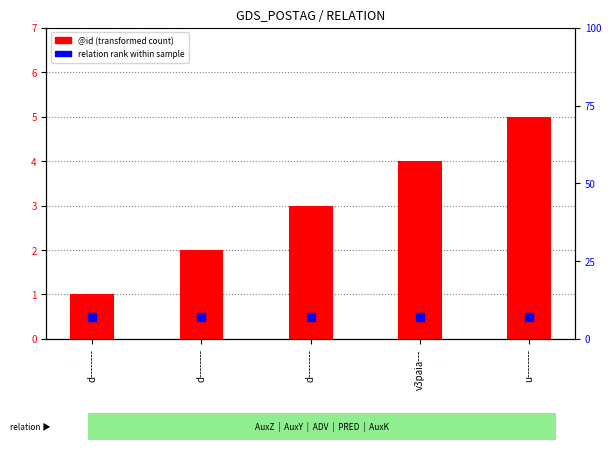

What is the total value across all series at d--------?

1.5